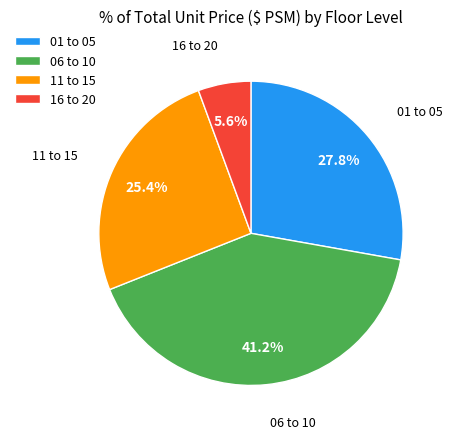

Approximately how many times larger is the value at 01 to 05 compared to 16 to 20?

5.0